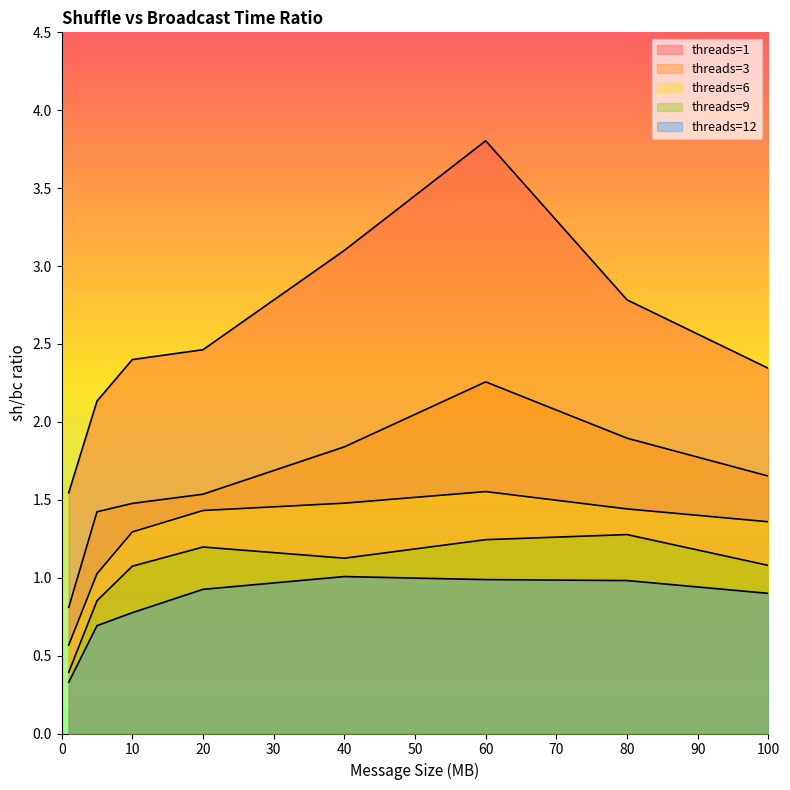

The value of threads=3 at 100 is 1.7. True or false?

True